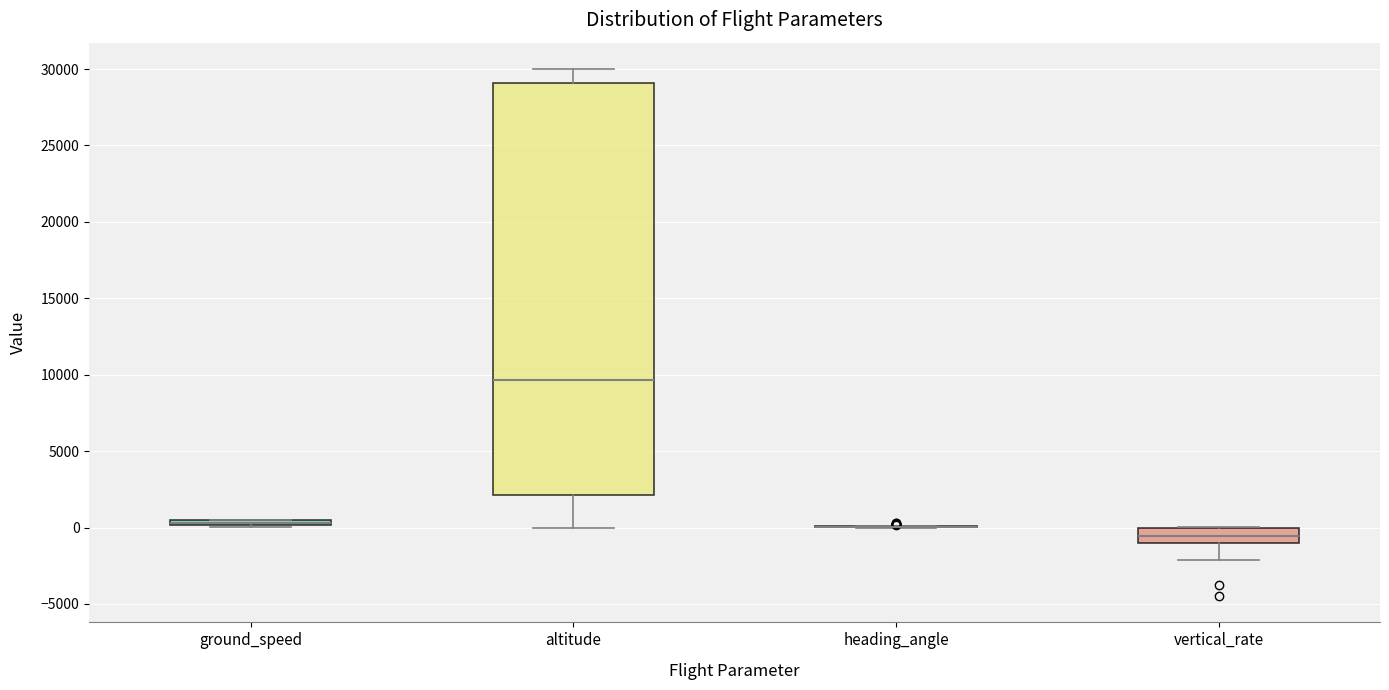

Where is the upper edge of the box for vertical_rate on the y-axis? The values are not printed on the chart, so give them approximately, as read against the axis.

0